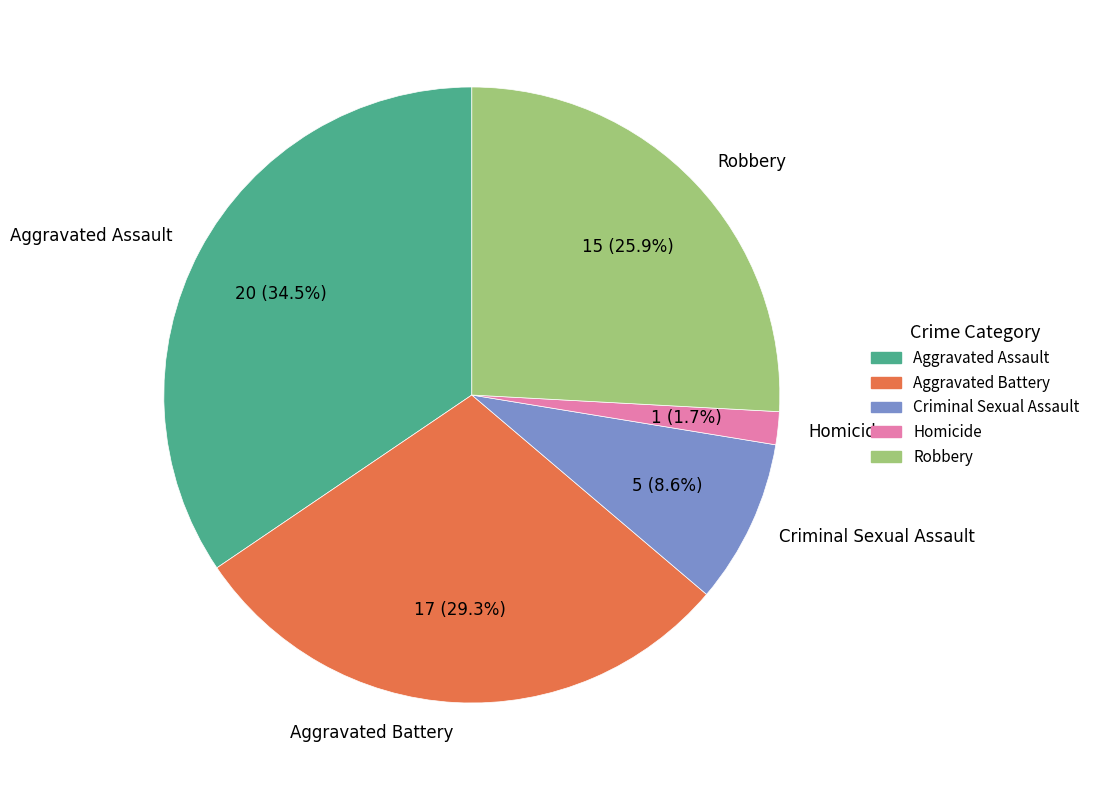

Rank the categories by value from lowest to highest.

Homicide, Criminal Sexual Assault, Robbery, Aggravated Battery, Aggravated Assault